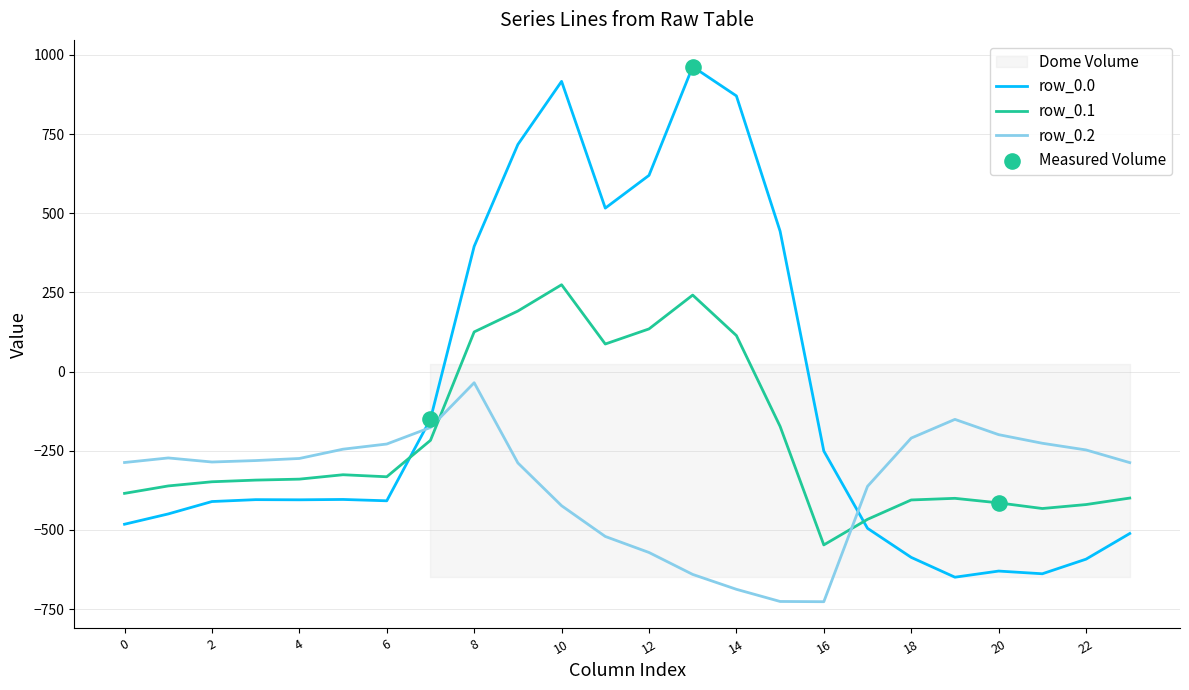

Which series has the largest Y range (max minus min)?

row_0.0